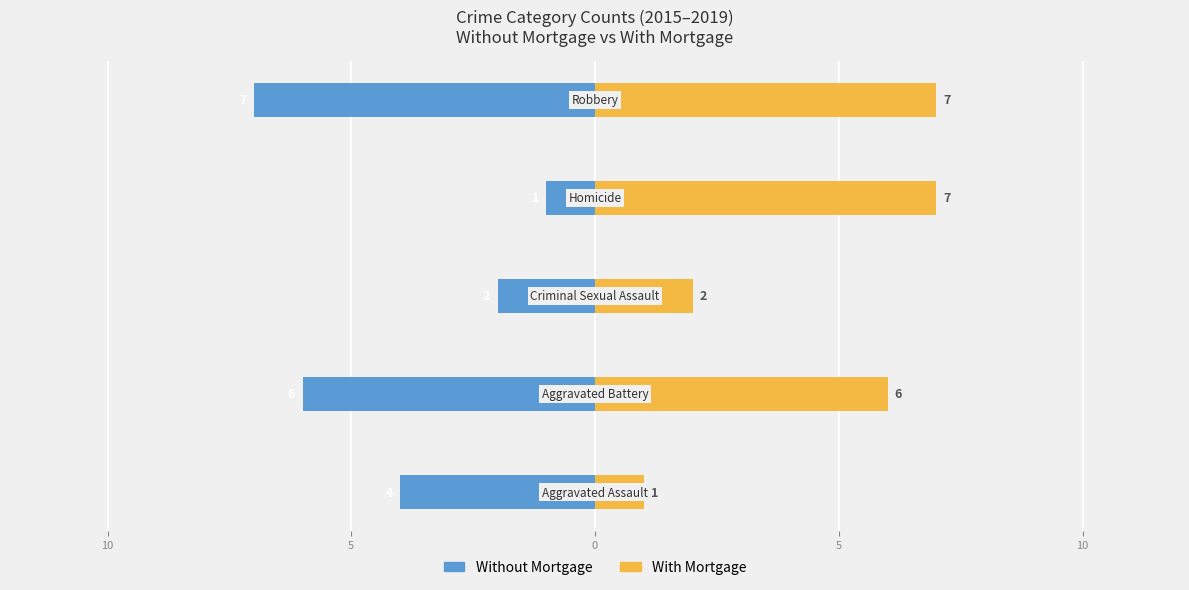

Reading left to right, list all the values displayed in this chart.

Without Mortgage: 15=-4	10=-6	5=-2	0=-1	5=-7
With Mortgage: 15=1	10=6	5=2	0=7	5=7